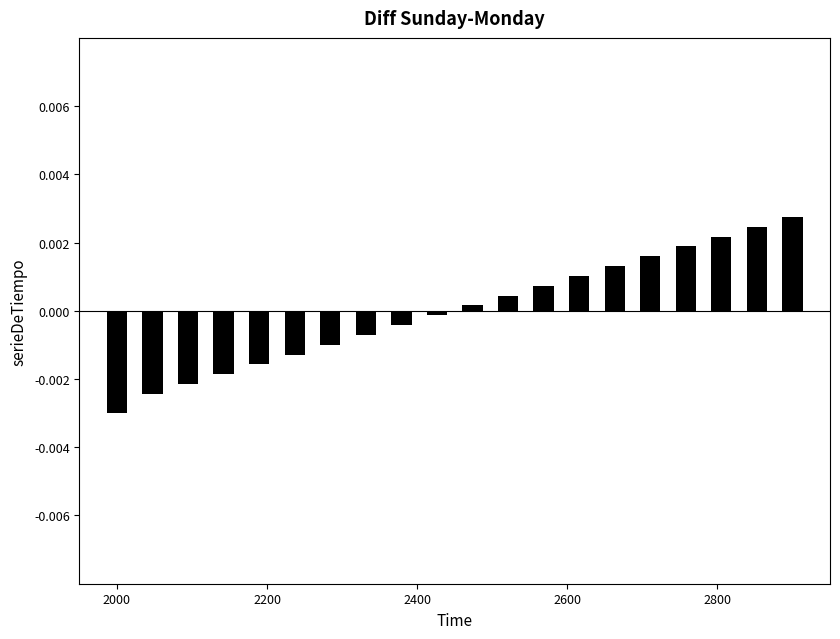

How many distinct data groups are displayed?

1